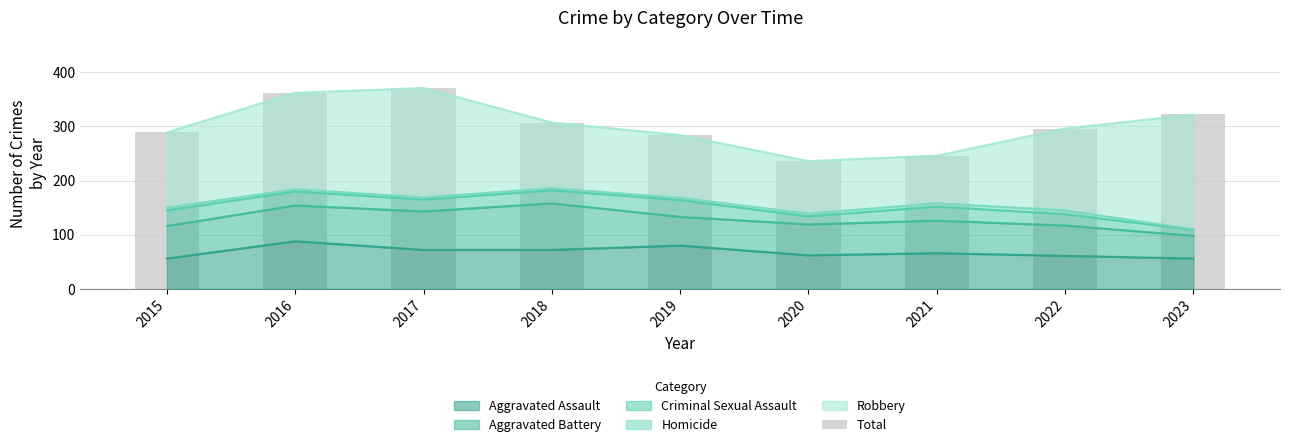

The value at 2022 is 394. True or false?

False